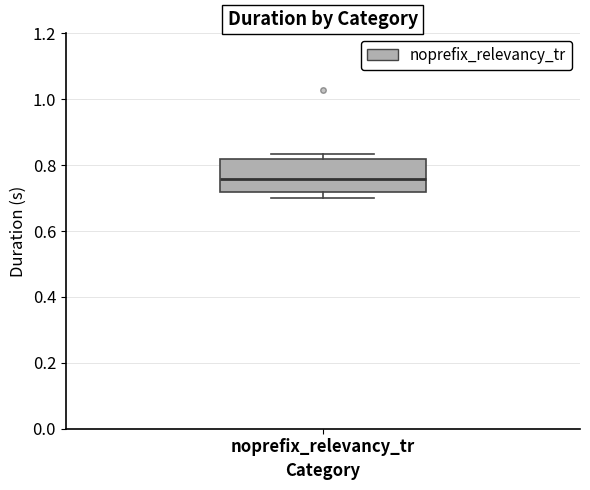

Read this box plot against the y-axis: the position of the median line, the range covered by the box, and the ends of both whiskers. The values are not printed on the chart, so give them approximately, as read against the axis.

median 0.76, box 0.72 to 0.82, whiskers 0.70 to 0.84